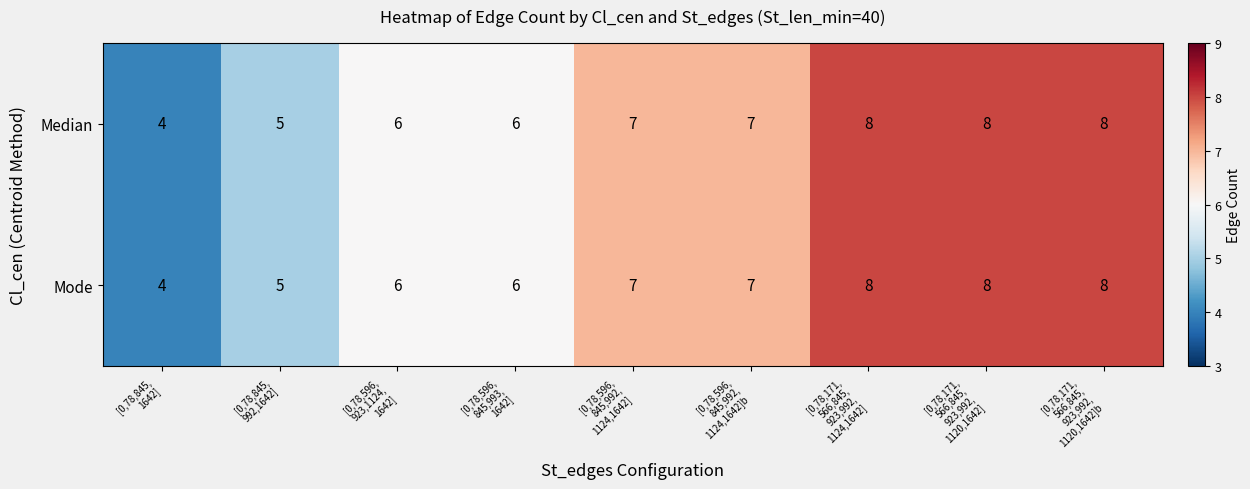

How many Median values are between 6 and 8?

7